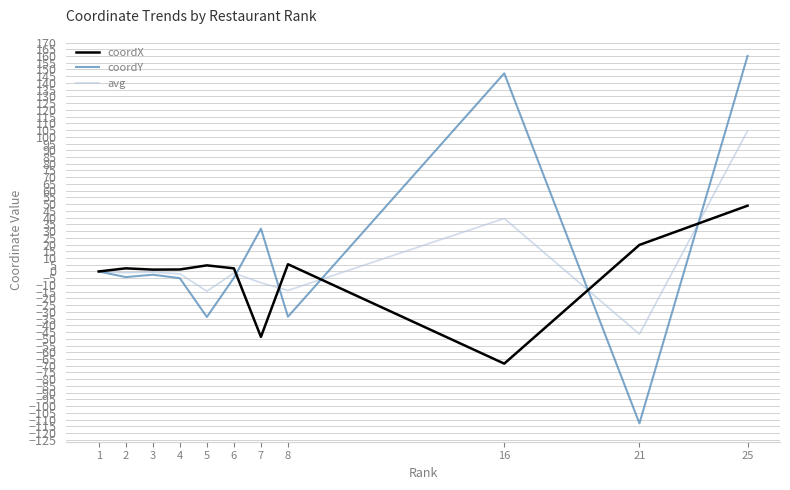

True or false: coordY has a value of 57.0 at 16.

False